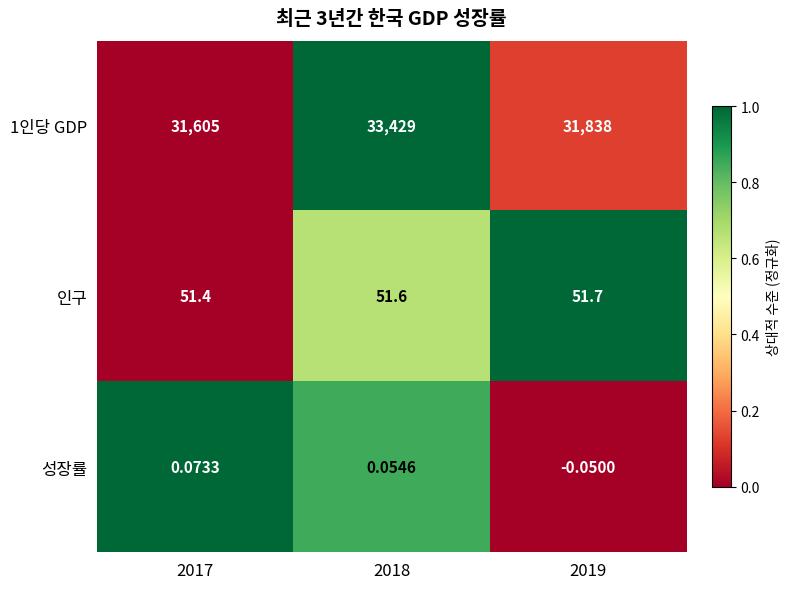

Reading left to right, extract all data points from this chart.

1인당 GDP: 2017=31605.0	2018=33429.0	2019=31838.0
인구: 2017=51.4	2018=51.6	2019=51.7
성장률: 2017=0.1	2018=0.1	2019=-0.1